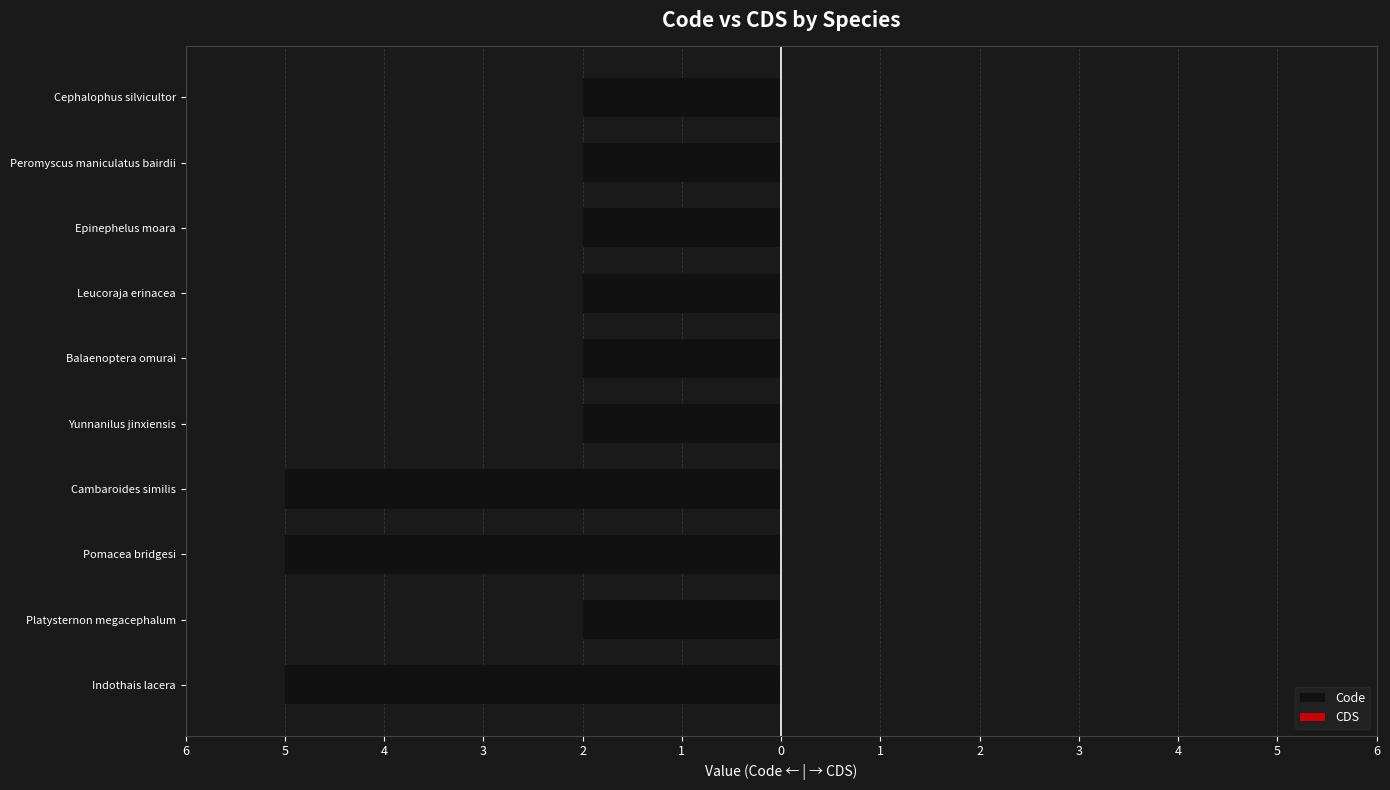

Are the bars horizontal?

Yes